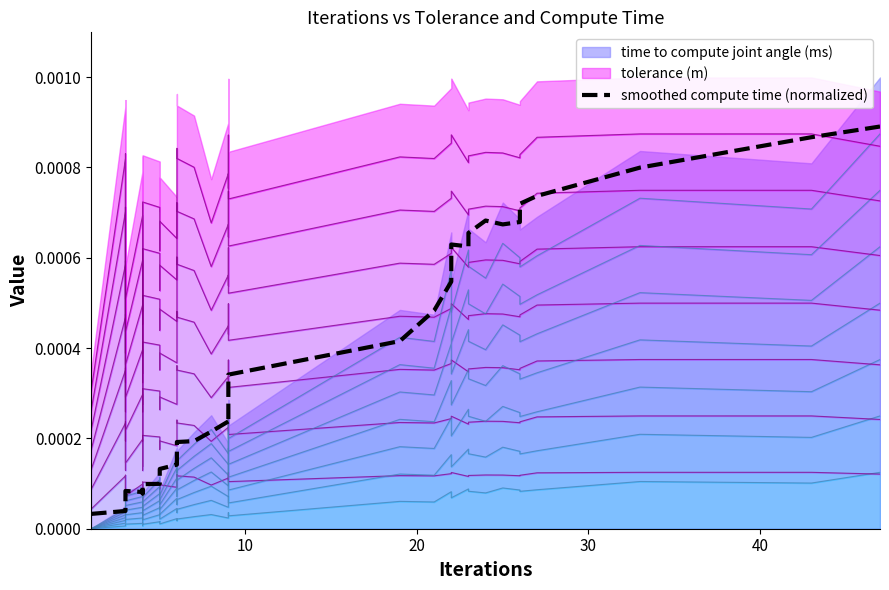

How many lines are shown in the chart?

1